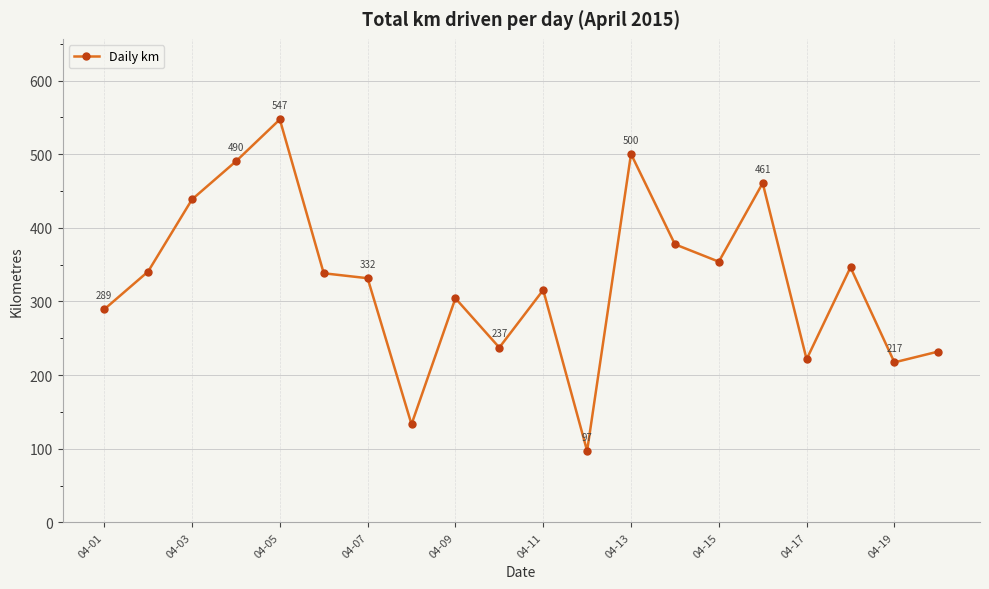

What is the maximum value shown in the chart?

547.1